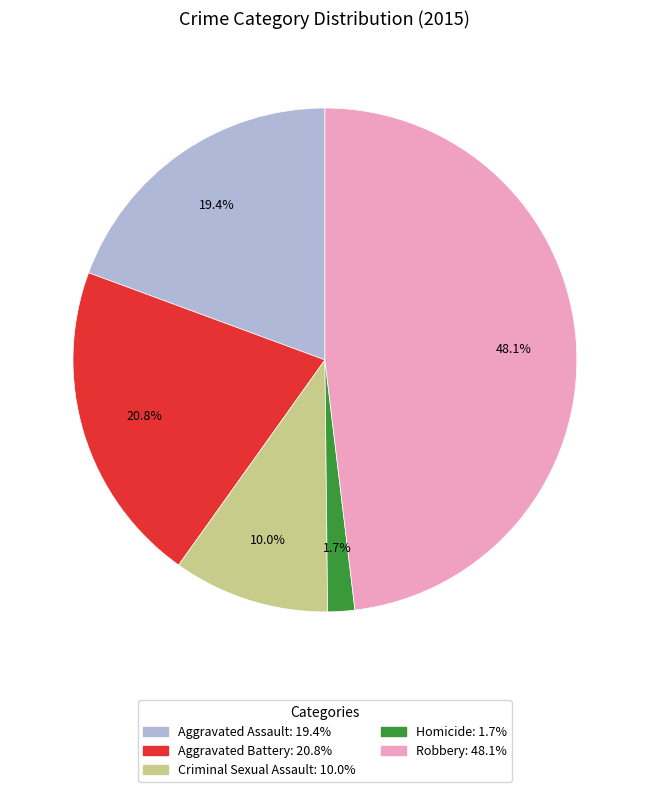

What is the total percentage of Criminal Sexual Assault and Aggravated Battery?

30.8%